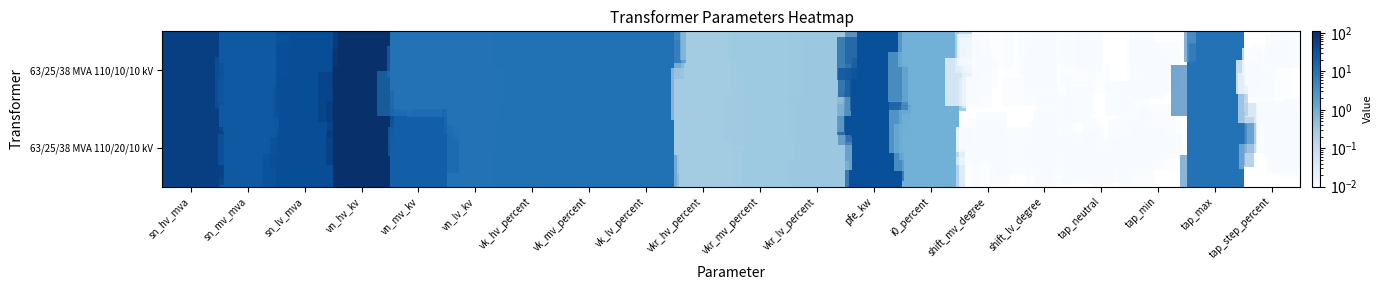

Reading left to right, transcribe all the data shown in this chart.

63/25/38 MVA 110/20/10 kV: sn_hv_mva=63.0	sn_mv_mva=25.0	sn_lv_mva=38.0	vn_hv_kv=110.0	vn_mv_kv=20.0	vn_lv_kv=10.0	vk_hv_percent=10.4	vk_mv_percent=10.4	vk_lv_percent=10.4	vkr_hv_percent=0.3	vkr_mv_percent=0.3	vkr_lv_percent=0.3	pfe_kw=35.0	i0_percent=0.9	shift_mv_degree=0.0	shift_lv_degree=0.0	tap_neutral=0.0	tap_min=0.0	tap_max=10.0	tap_step_percent=-10.0
63/25/38 MVA 110/10/10 kV: sn_hv_mva=63.0	sn_mv_mva=25.0	sn_lv_mva=38.0	vn_hv_kv=110.0	vn_mv_kv=10.0	vn_lv_kv=10.0	vk_hv_percent=10.4	vk_mv_percent=10.4	vk_lv_percent=10.4	vkr_hv_percent=0.3	vkr_mv_percent=0.3	vkr_lv_percent=0.3	pfe_kw=35.0	i0_percent=0.9	shift_mv_degree=0.0	shift_lv_degree=0.0	tap_neutral=0.0	tap_min=0.0	tap_max=10.0	tap_step_percent=-10.0